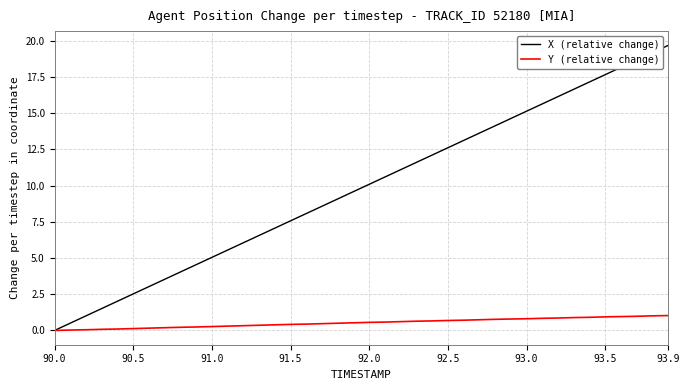

Which series has the widest spread of values?

X (relative change)